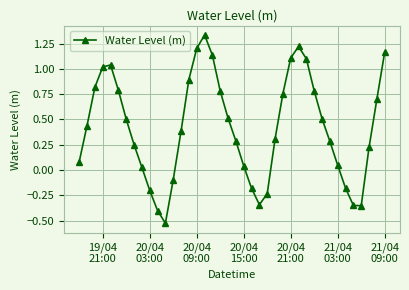

What is the value of the 39th point from the left?

0.7